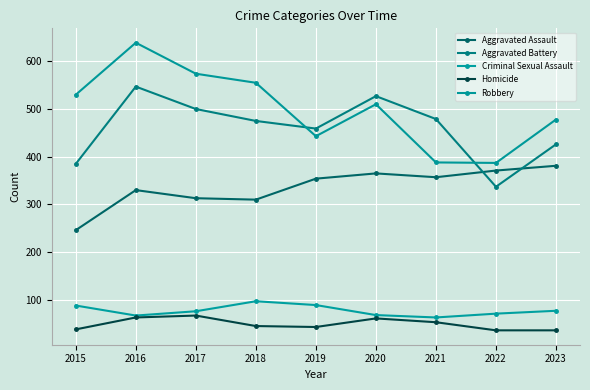

True or false: Aggravated Assault has a value of 371 at 2022.

True